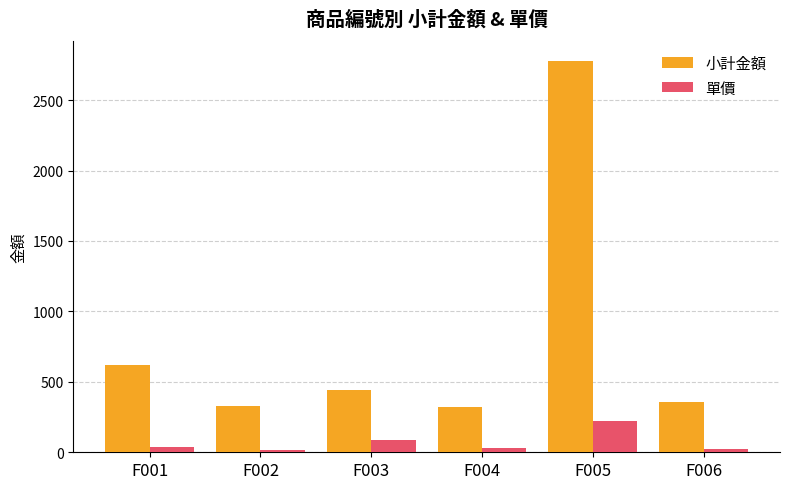

The value of 小計金額 at F006 is 355.0. True or false?

True